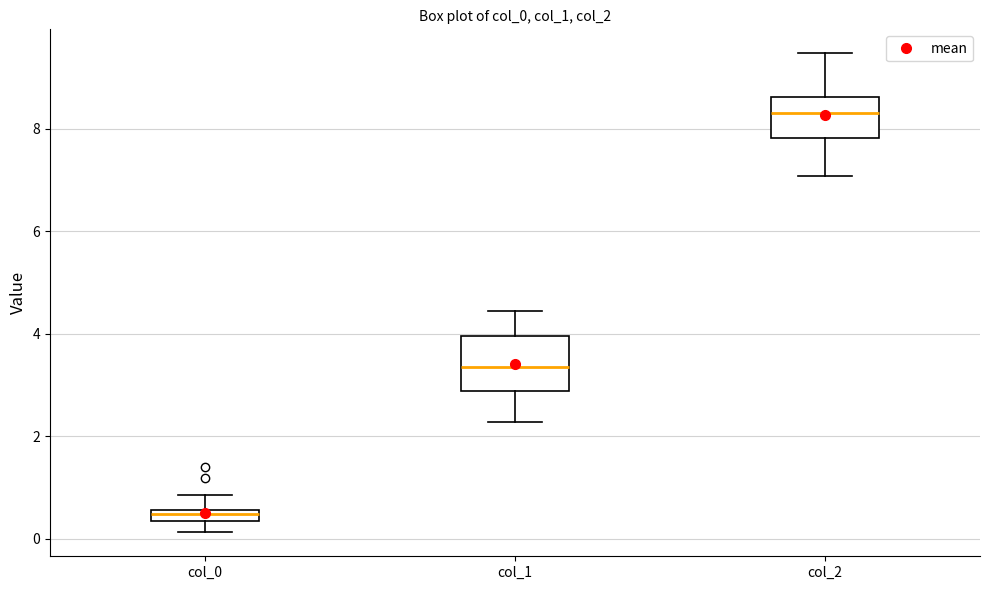

Which box has the lowest median line?

col_0